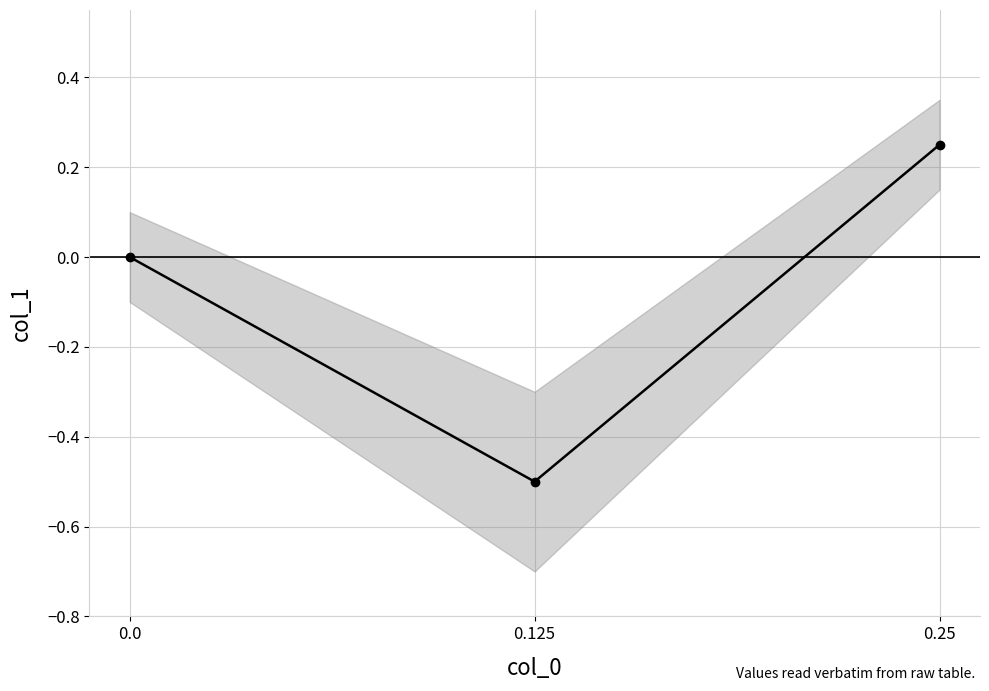

Which category has the highest value across all series?

0.25